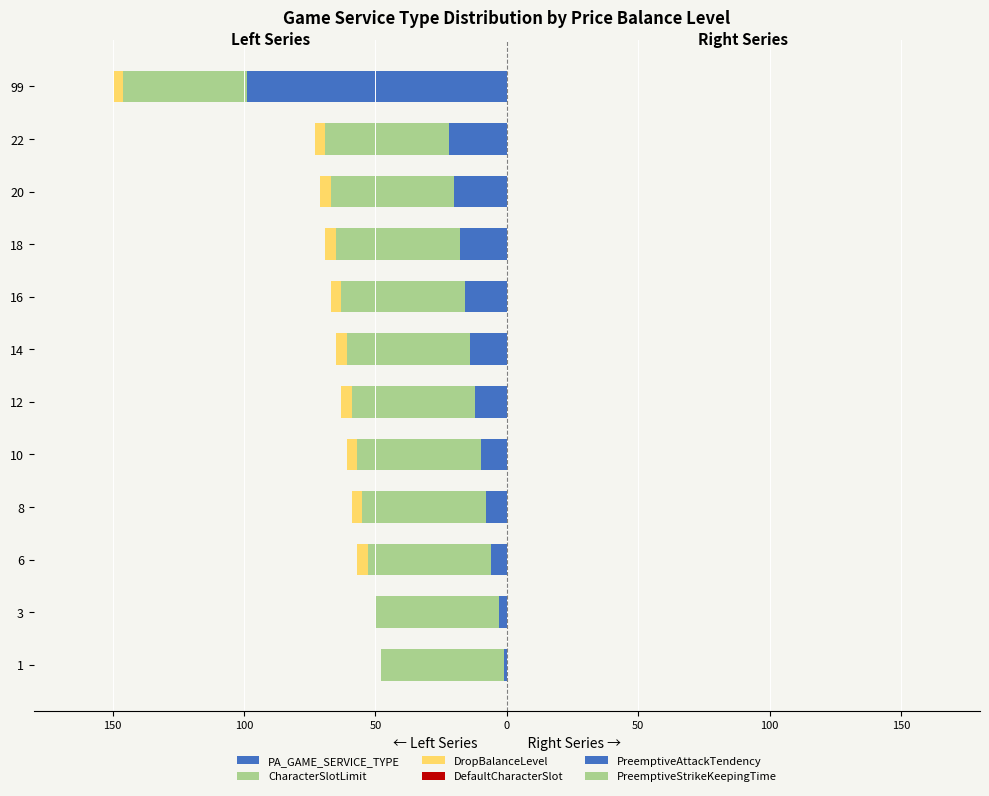

What is the difference between the maximum and second lowest values in the DropBalanceLevel series?

4.0